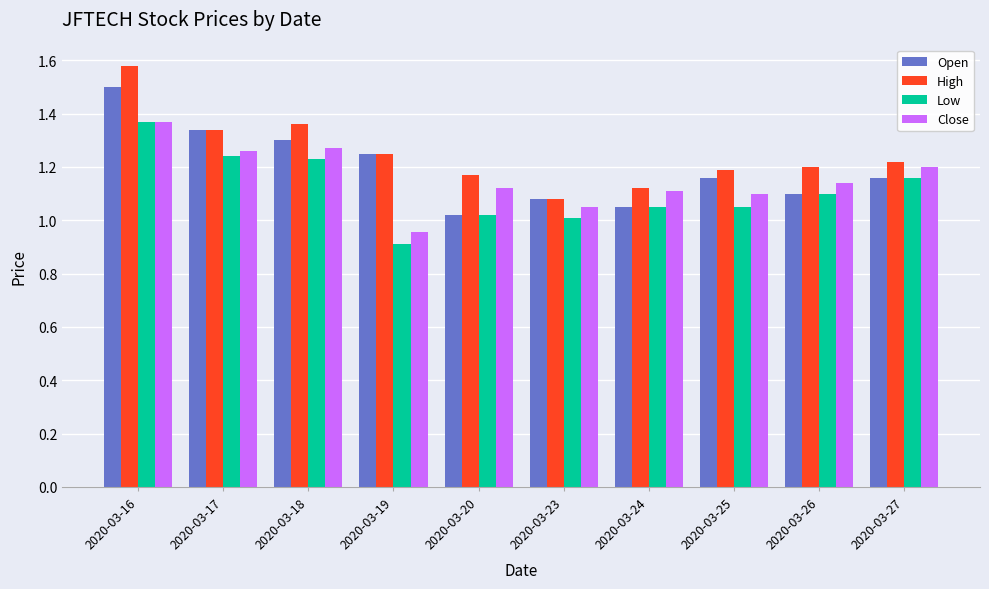

How many values in the Low series are below 1?

1